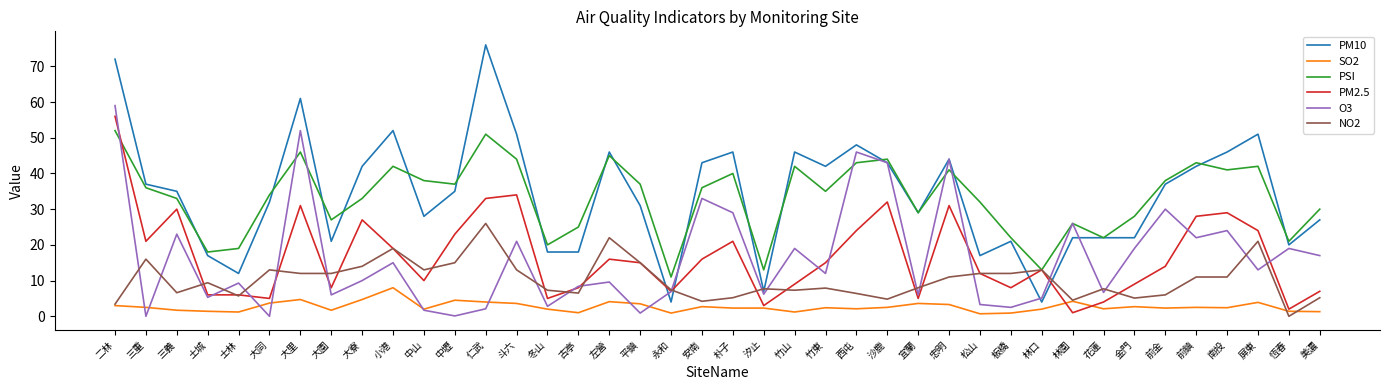

True or false: PM2.5 has a value of 20.3 at 松山.

False